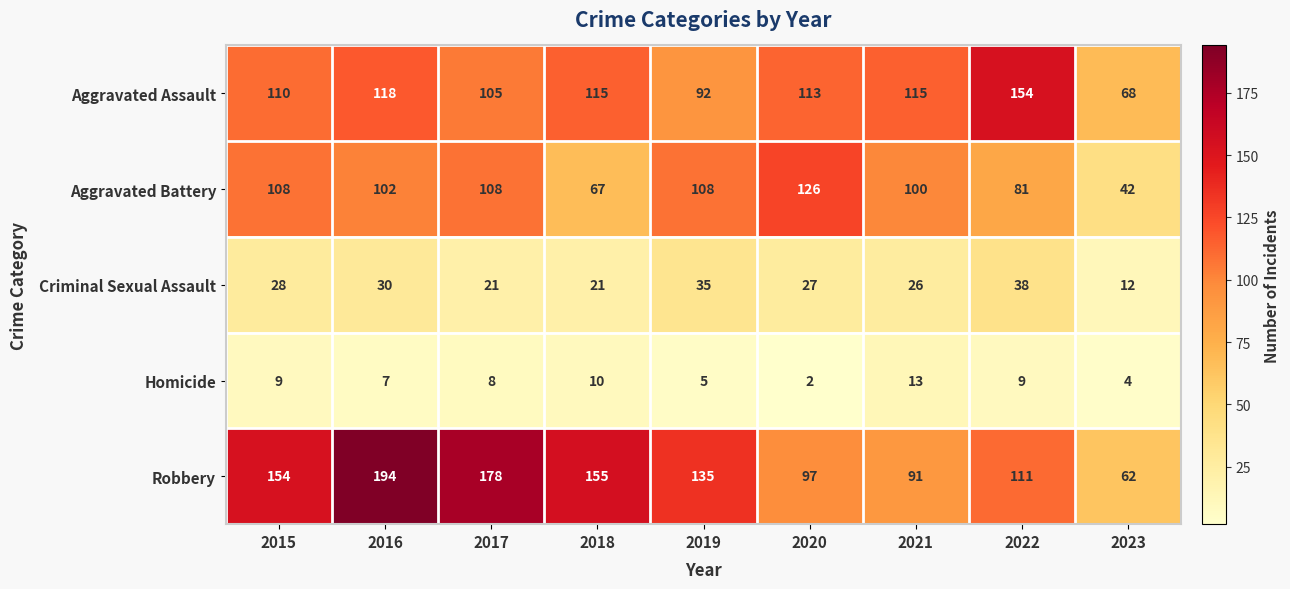

What is the difference between the Criminal Sexual Assault values at 2021 and 2016?

4